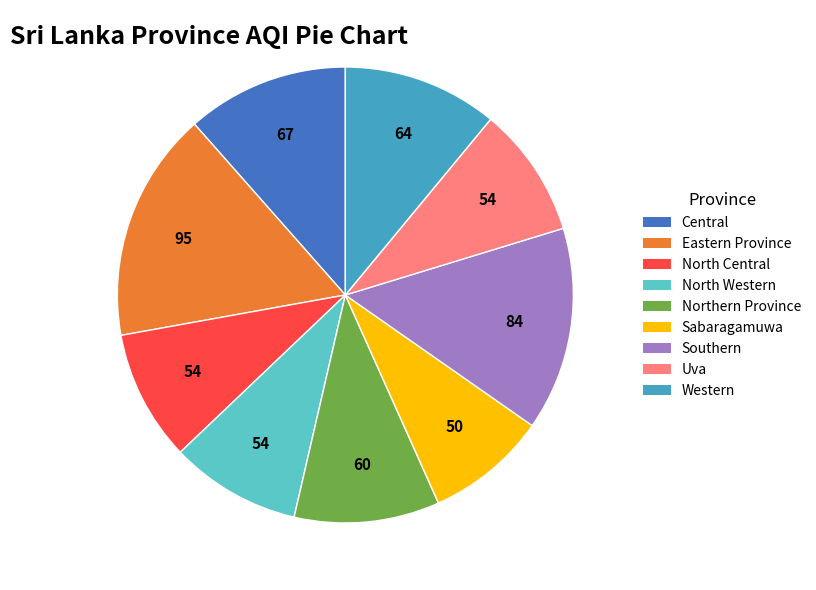

What is the ratio of the value at Southern to the value at Eastern Province?

0.9